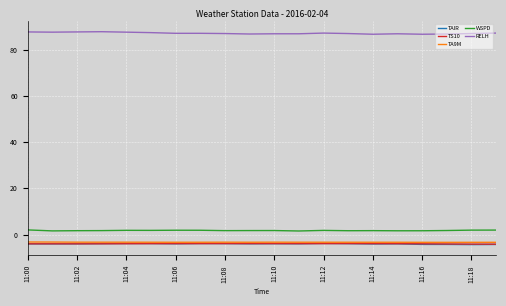

What is the lowest value of the TAIR series?

-4.3